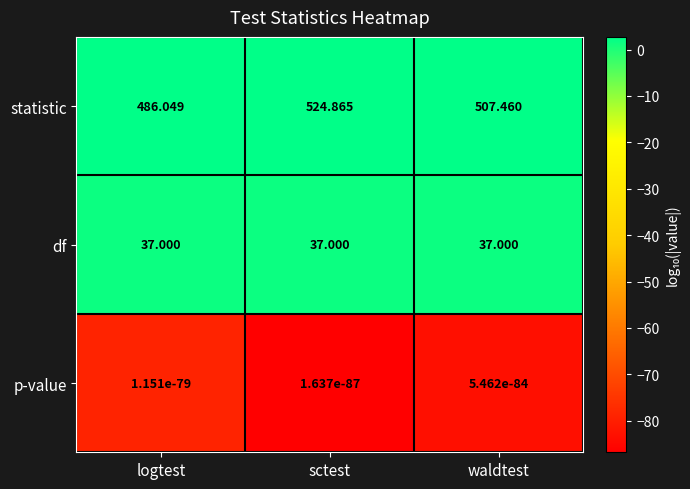

At which category does the chart reach its peak across all series?

sctest